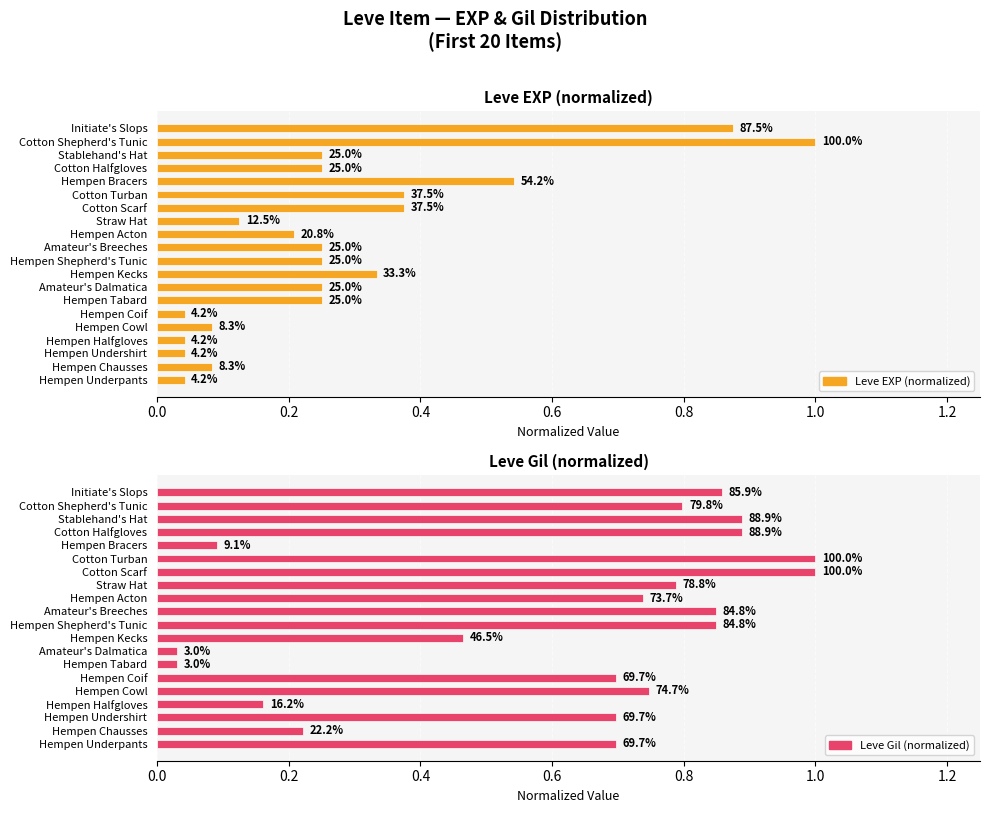

Is the value of Leve Gil (normalized) at Straw Hat greater than the value of Leve EXP (normalized) at Hempen Kecks?

Yes